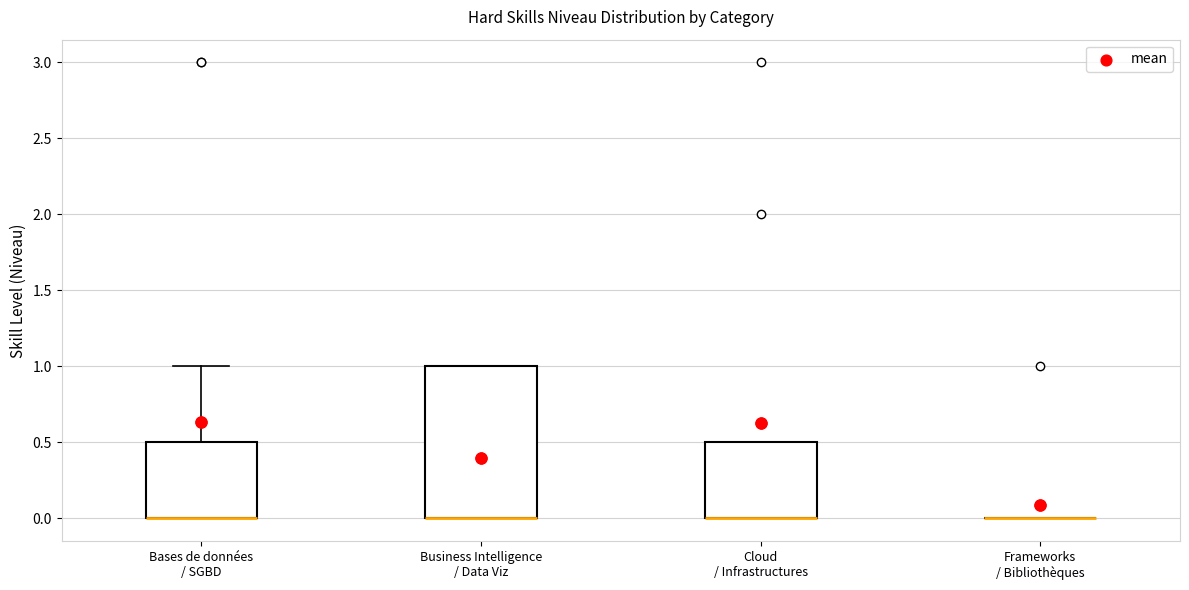

Which box is the tallest, from its lower edge to its upper edge?

Business Intelligence / Data Viz